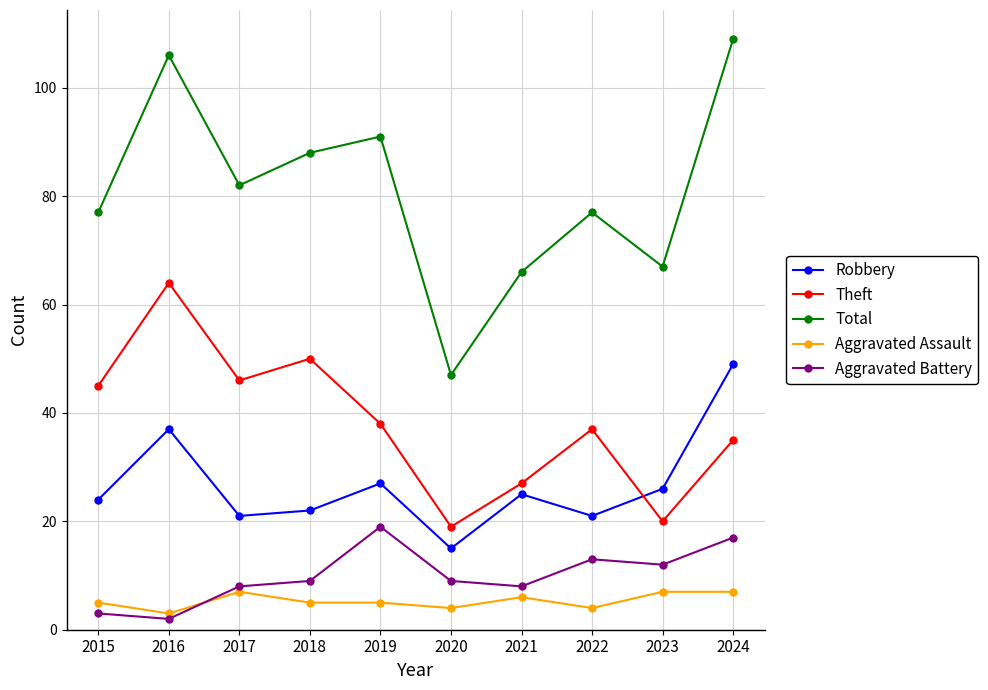

Which series has the widest spread of values?

Total